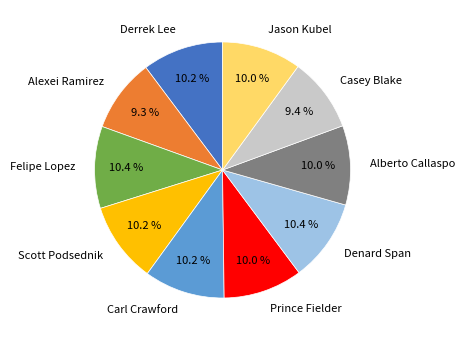

To the nearest percent, what portion does Prince Fielder represent?

10%